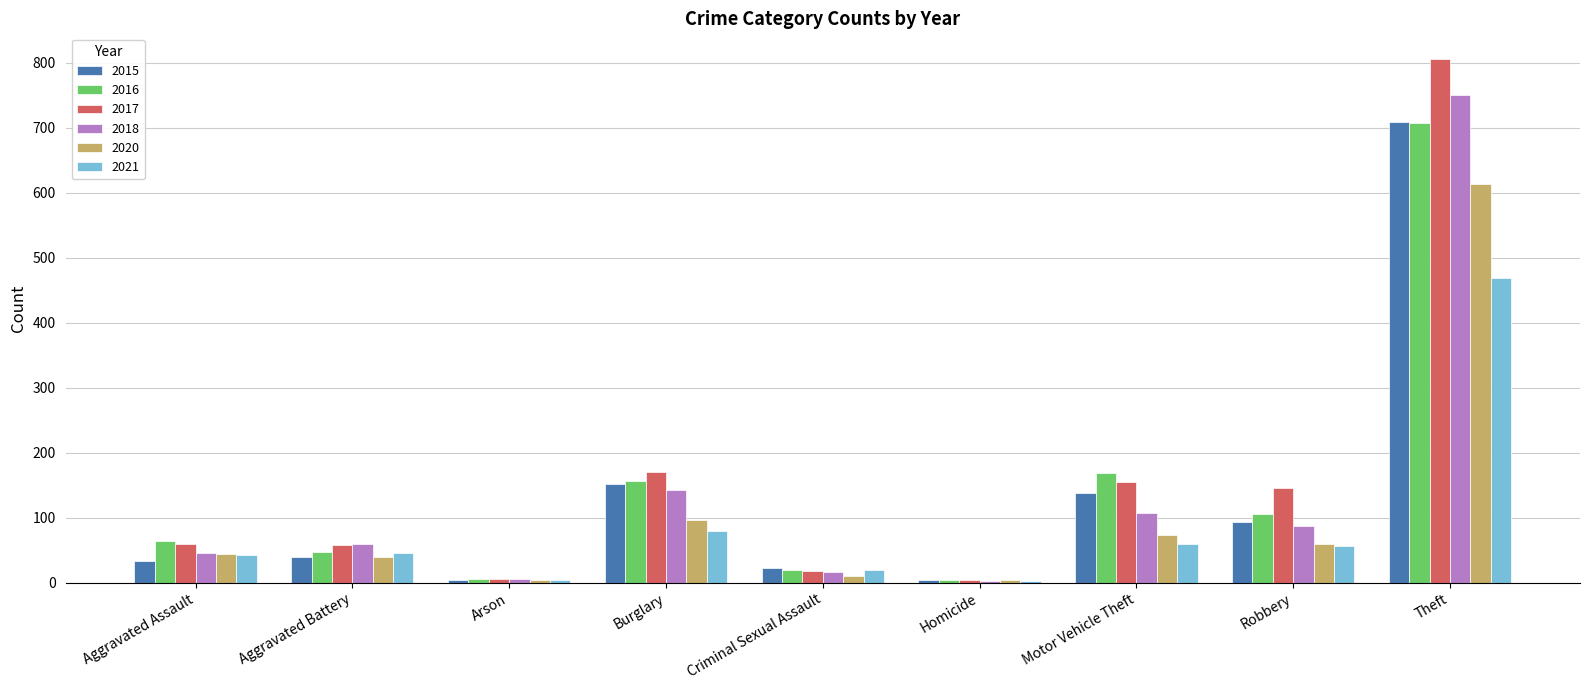

What is the maximum value for 2018?

751